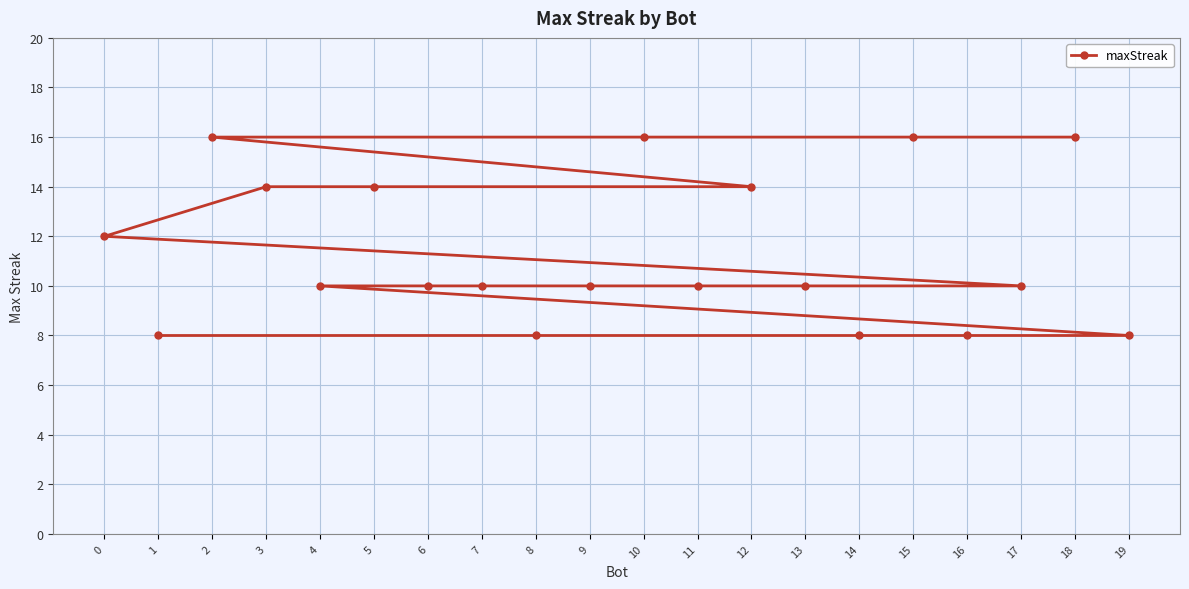

The chart shows a value of 16 at 15. True or false?

True